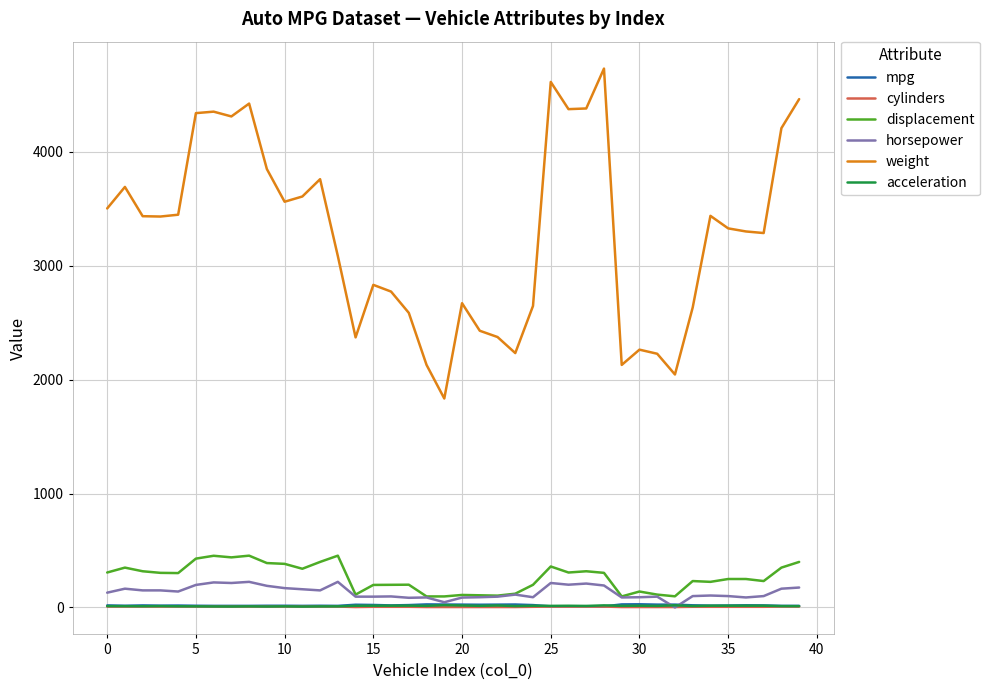

Which series has the widest spread of values?

weight